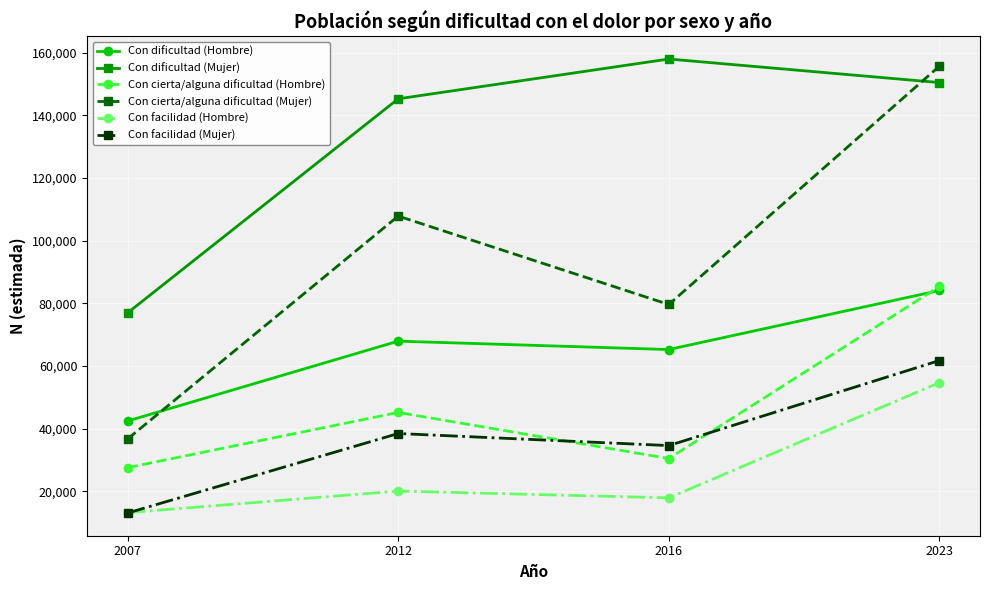

Count the number of data series in this chart.

6